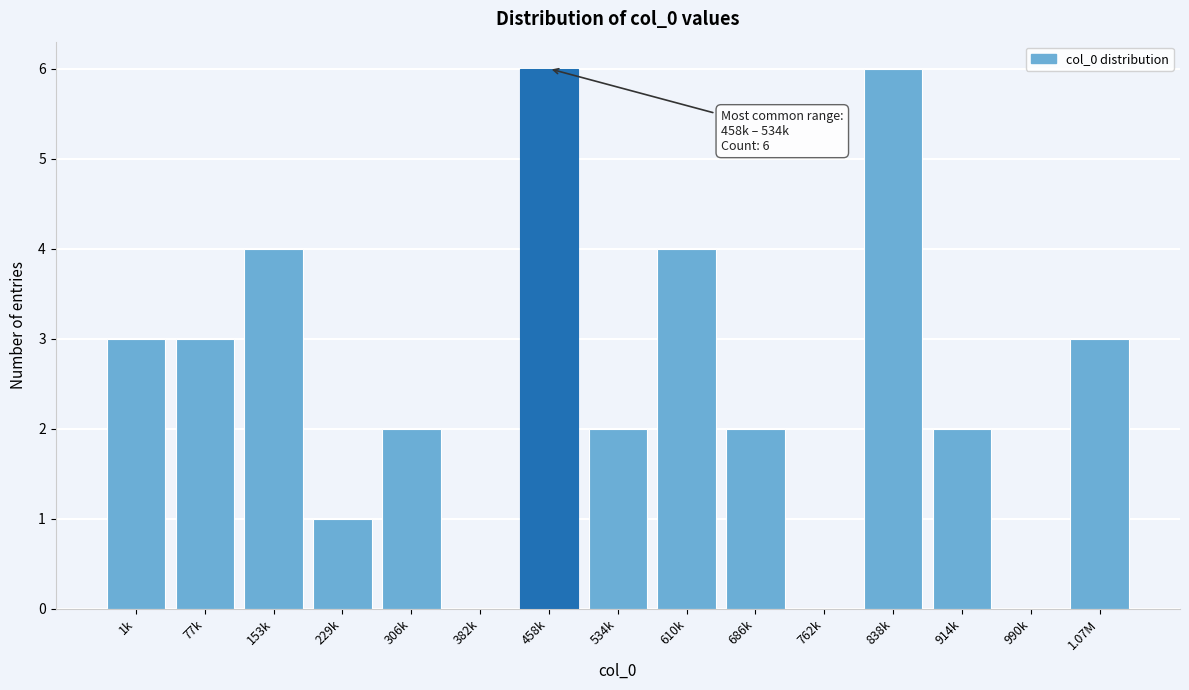

Reading left to right, what are all the values shown in this chart?

1k=3	77k=3	153k=4	229k=1	306k=2	382k=0	458k=6	534k=2	610k=4	686k=2	762k=0	838k=6	914k=2	990k=0	1.07M=3